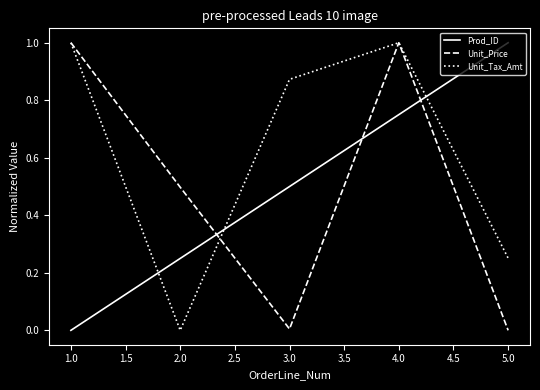

Rank the series at 5.0 from lowest to highest value.

Unit_Price, Unit_Tax_Amt, Prod_ID